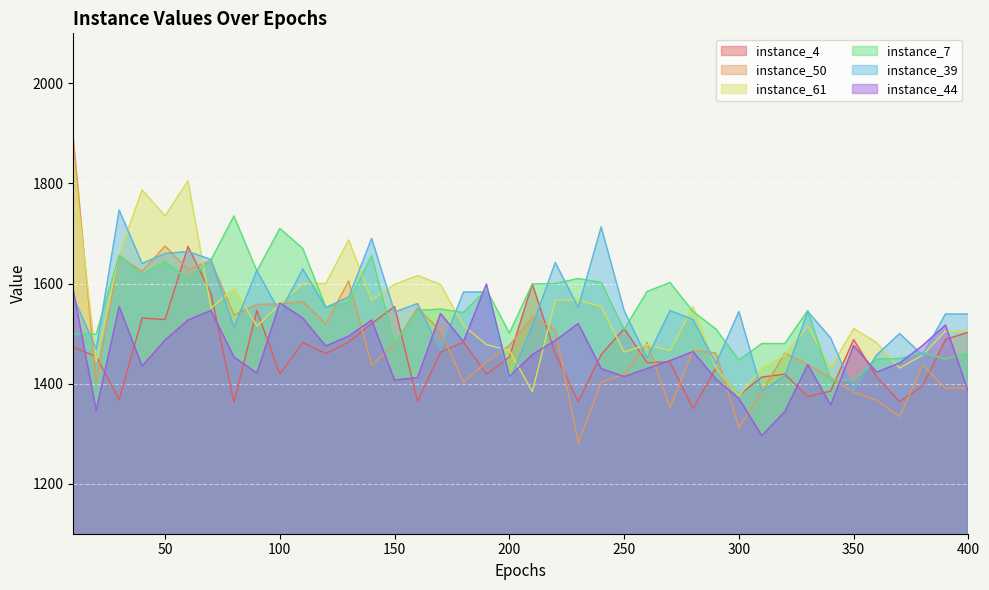

True or false: instance_61 has a value of 1554 at 280.

True